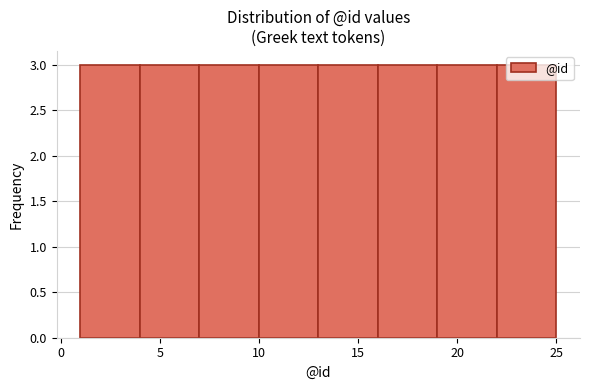

Reading left to right, list every bar in this chart as the range it spans on the x-axis followed by its height. The values are not printed on the chart, so give them approximately, as read against the axis.

1 to 4: 3
4 to 7: 3
7 to 10: 3
10 to 13: 3
13 to 16: 3
16 to 19: 3
19 to 22: 3
22 to 25: 3